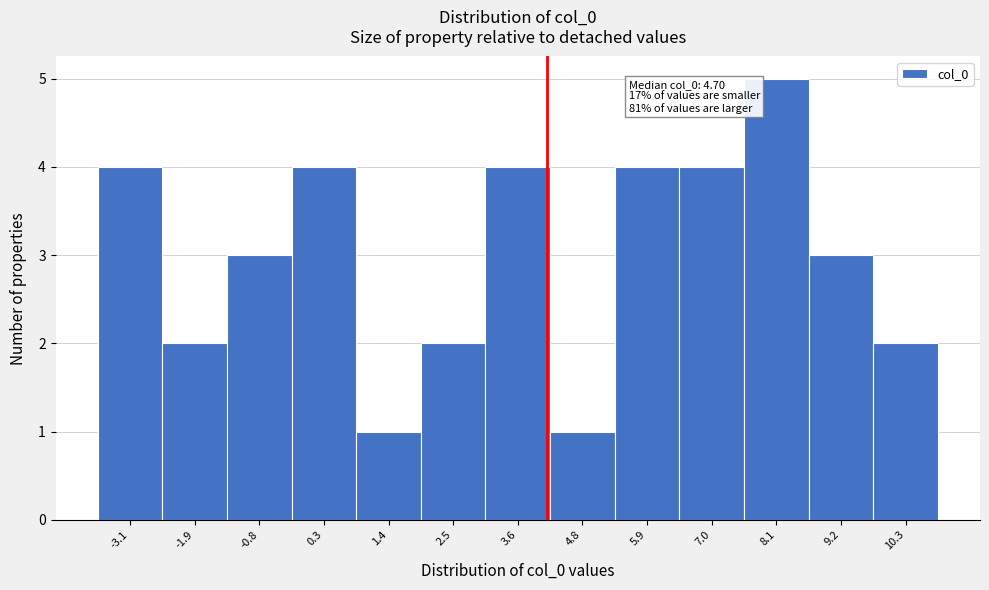

Reading left to right, extract all data points from this chart.

-3.1=4	-1.9=2	-0.8=3	0.3=4	1.4=1	2.5=2	3.6=4	4.8=1	5.9=4	7.0=4	8.1=5	9.2=3	10.3=2